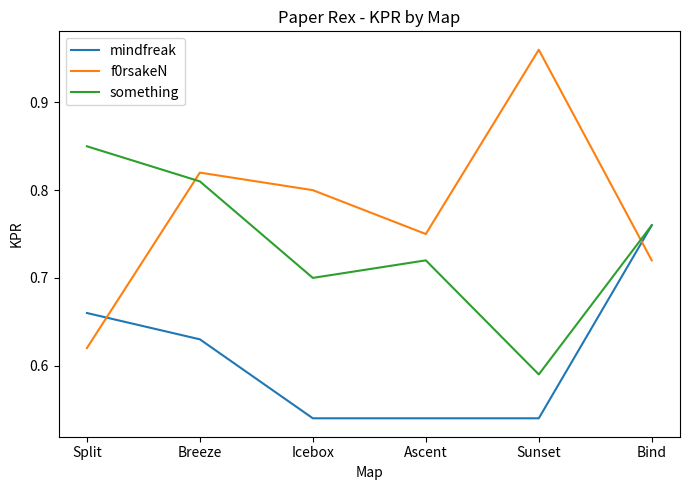

Which category has the highest value across all series?

Sunset